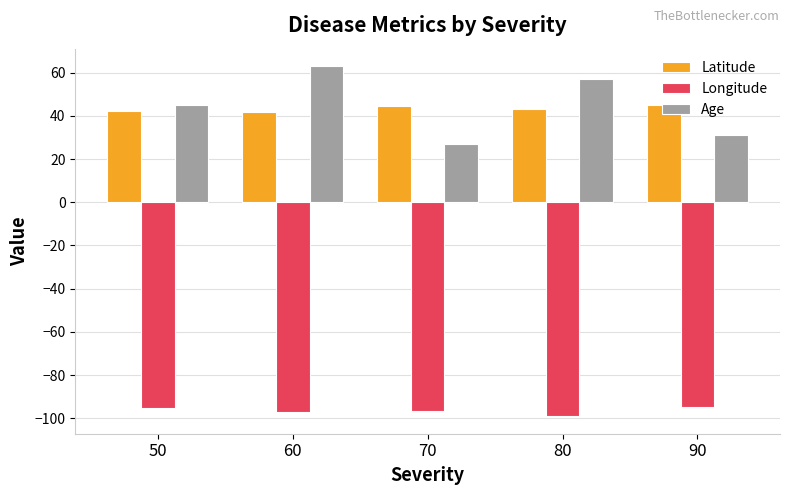

Rank the series by their maximum value, from lowest to highest.

Longitude, Latitude, Age